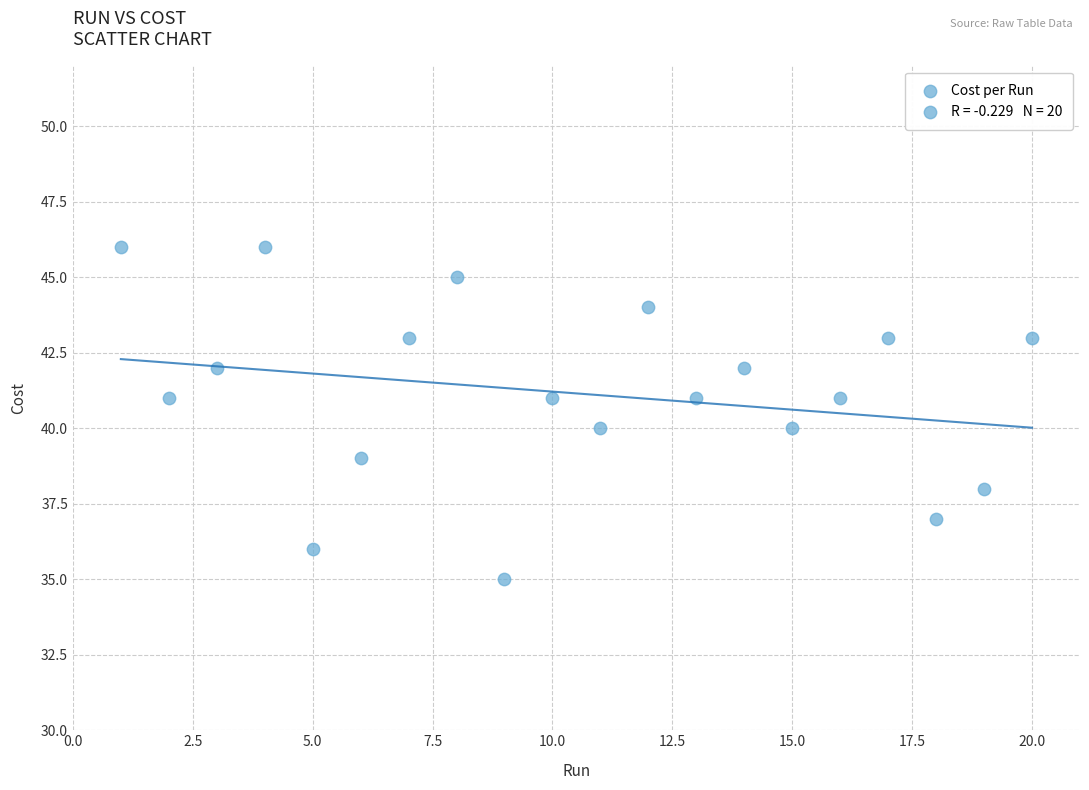

What is the range of X values (max minus min)?

19.0